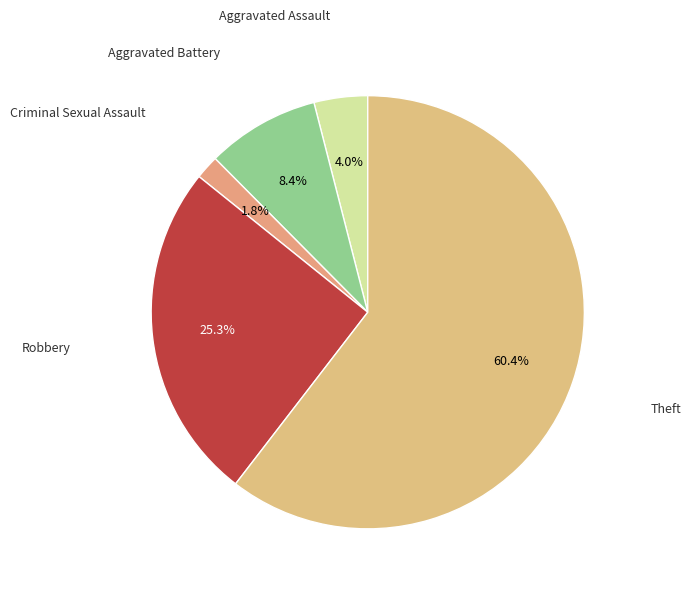

What is the smallest slice in the pie chart?

Criminal Sexual Assault